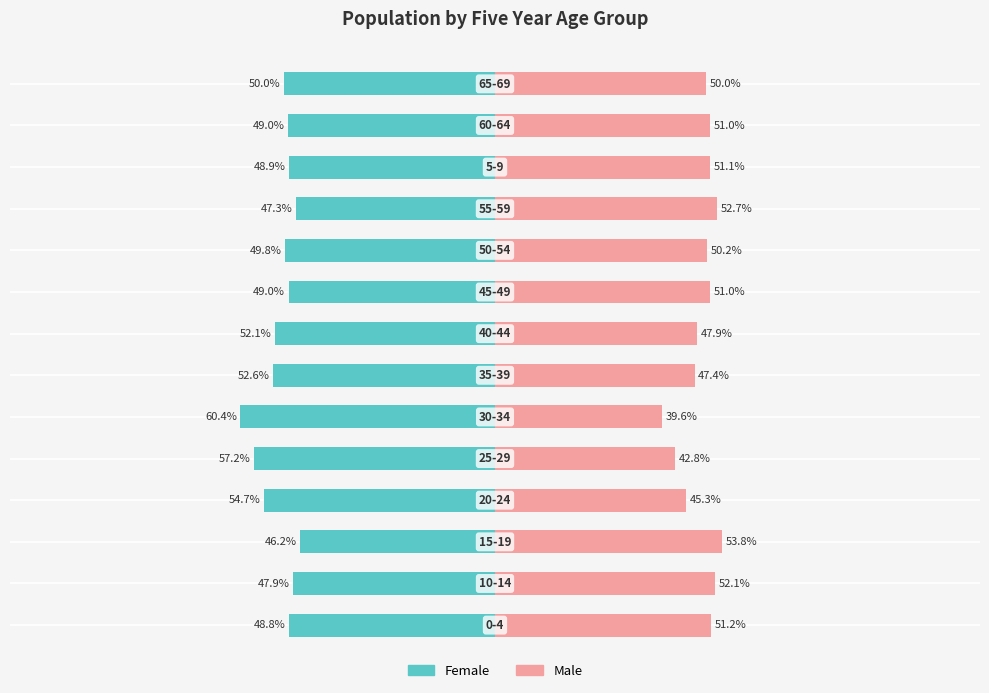

How many bars are there in each group?

2